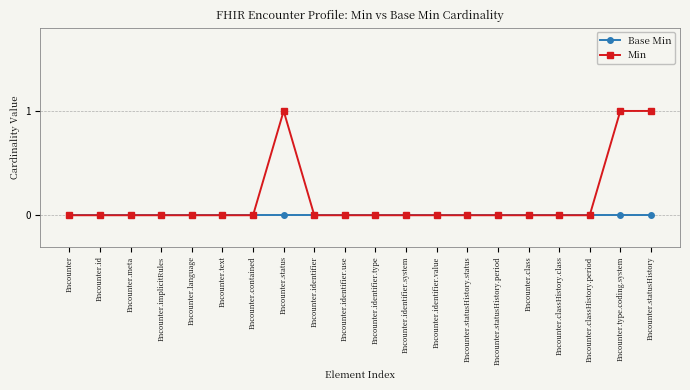

List the series in order of their peak value, lowest first.

Base Min, Min